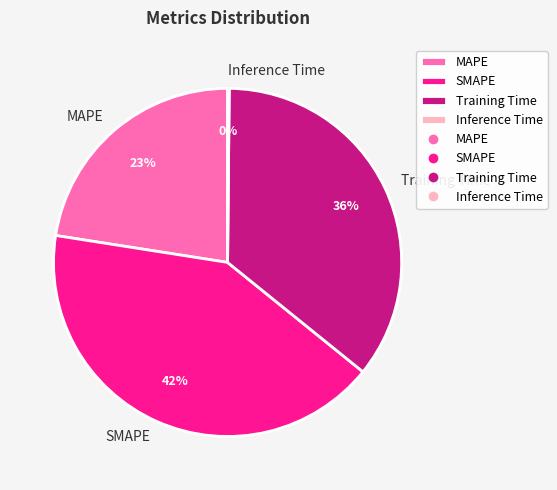

Does SMAPE account for over 50% of the chart?

No